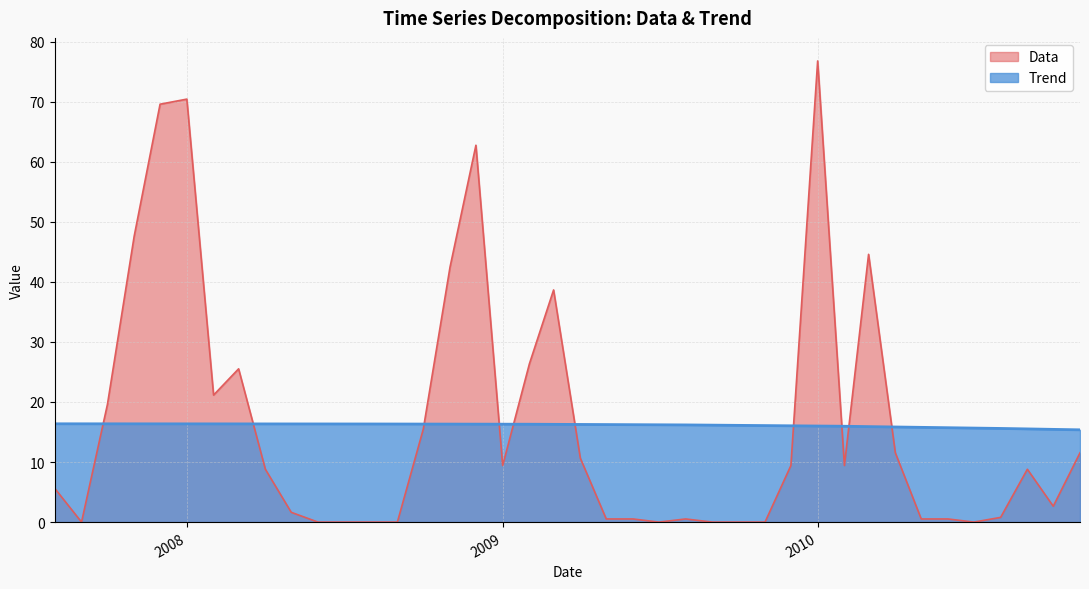

The value of Data at 2010-02-01 is 9.4. True or false?

True